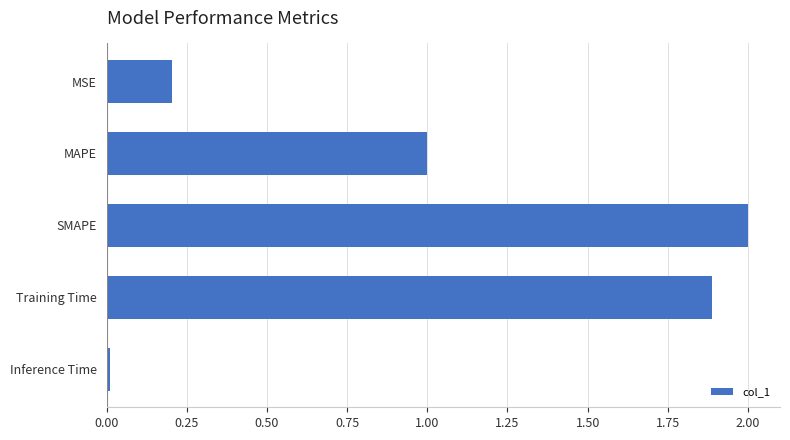

What is the average value?

1.0